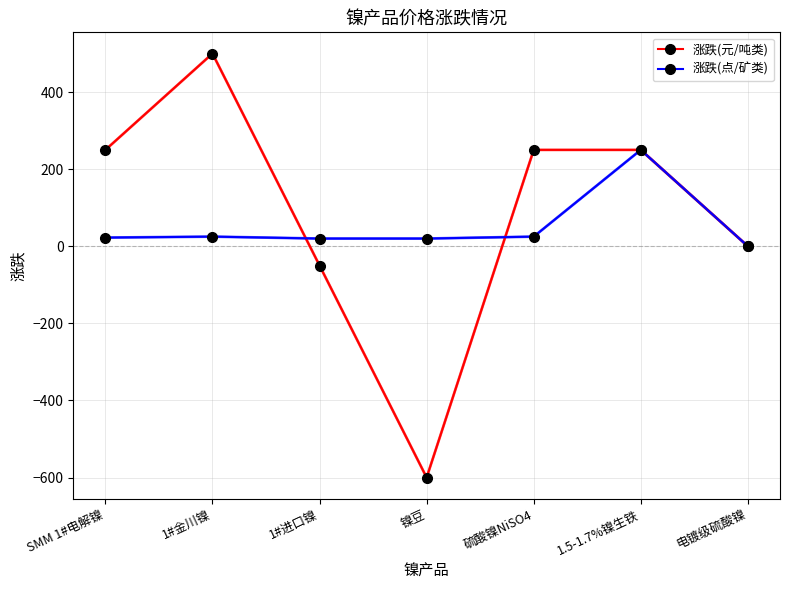

What is the maximum value for 涨跌(元/吨类)?

500.0